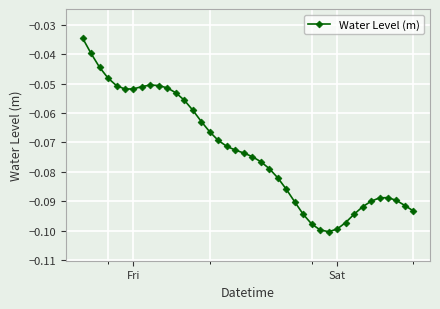

What is the sum of all values?

-2.9